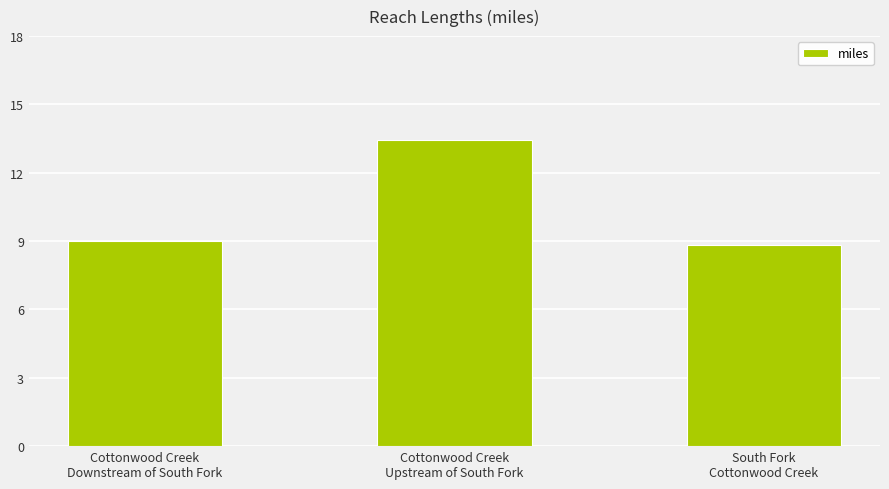

At which category does the chart reach its minimum across all series?

South Fork
Cottonwood Creek